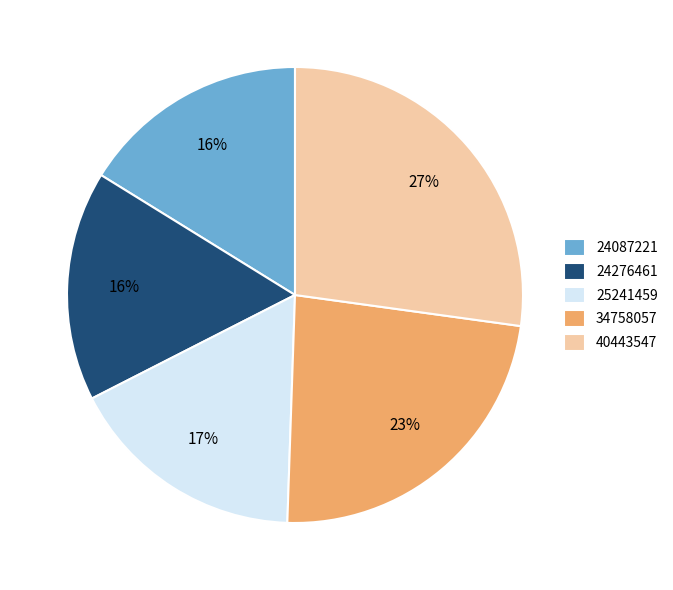

Does any single category account for the majority?

No